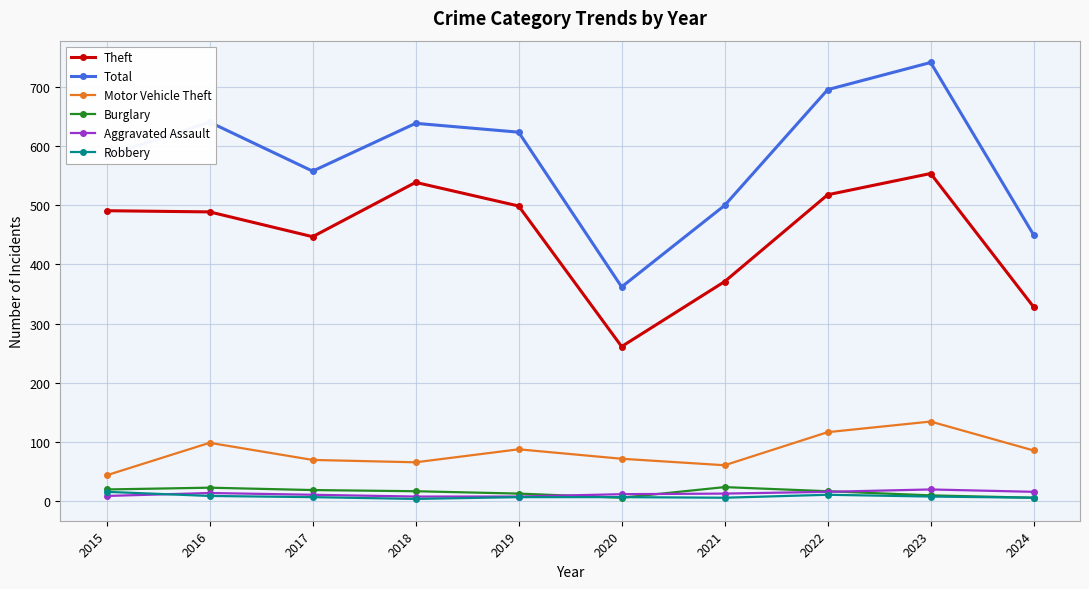

What is the lowest value of the Burglary series?

5